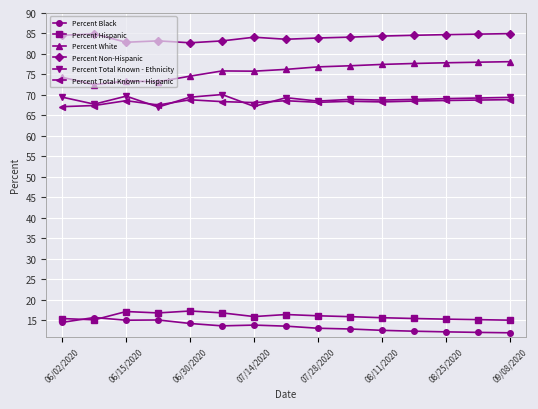

True or false: Percent Black and Percent Non-Hispanic intersect in this chart.

False